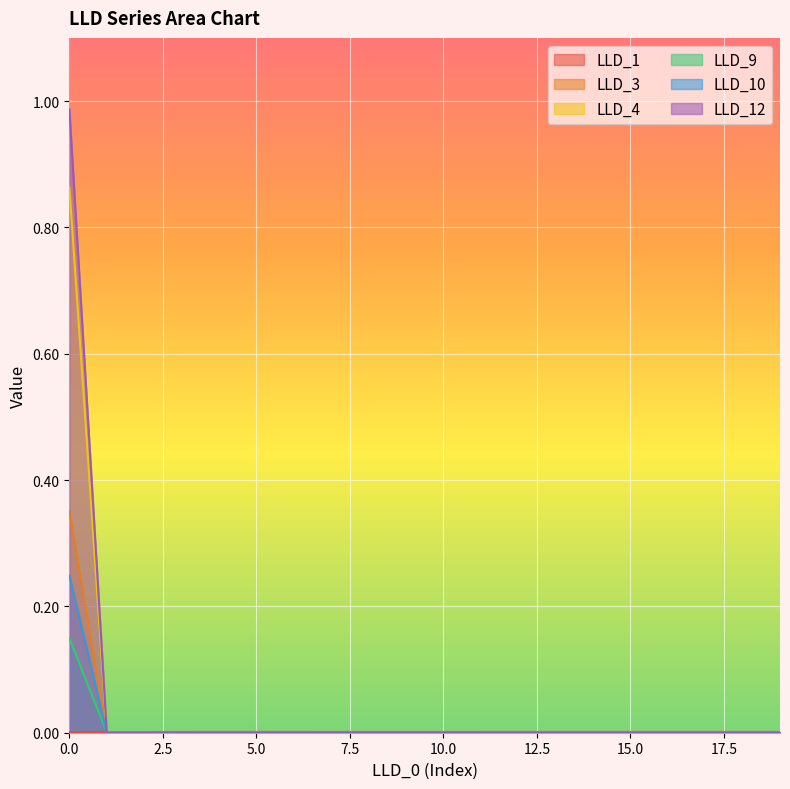

Between 18 and 13, which is larger?

13